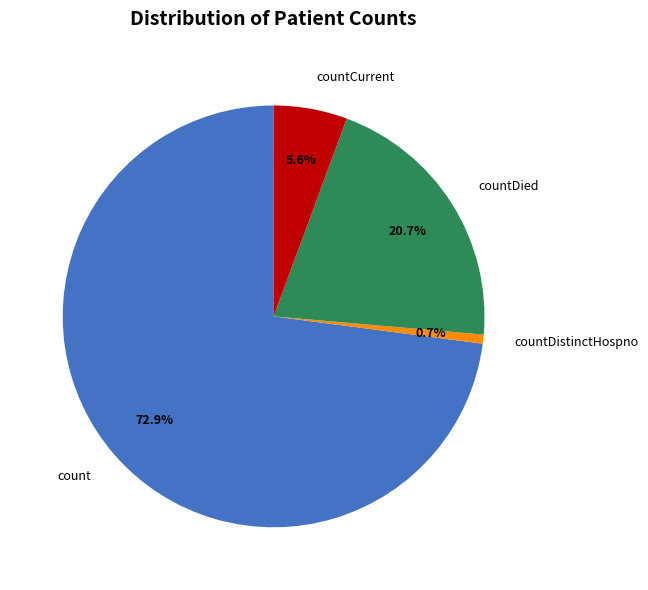

Is the sum of countDied and countCurrent greater than half?

No